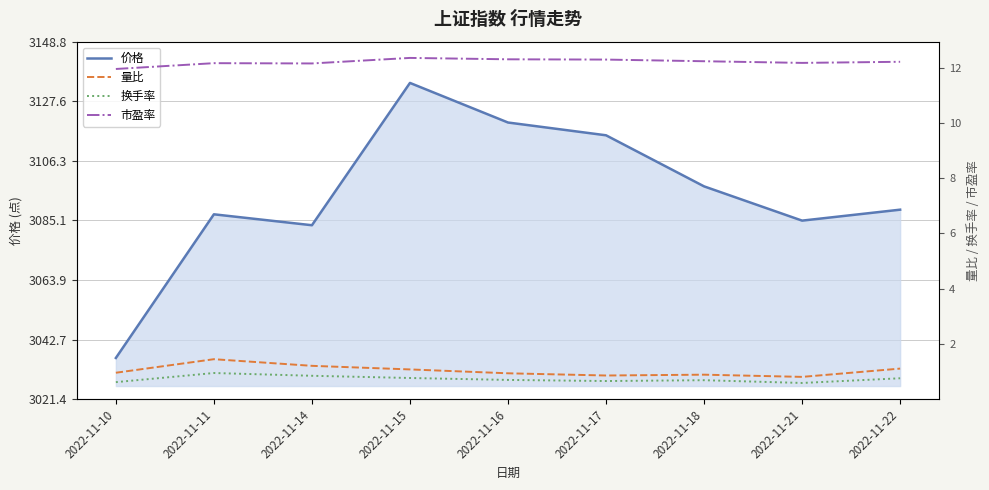

What are all the series names shown in the legend?

价格, 量比, 换手率, 市盈率